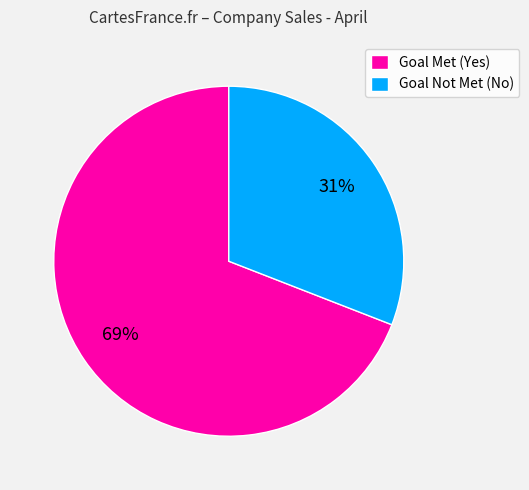

True or false: Goal Not Met (No) accounts for 31% of the total.

True